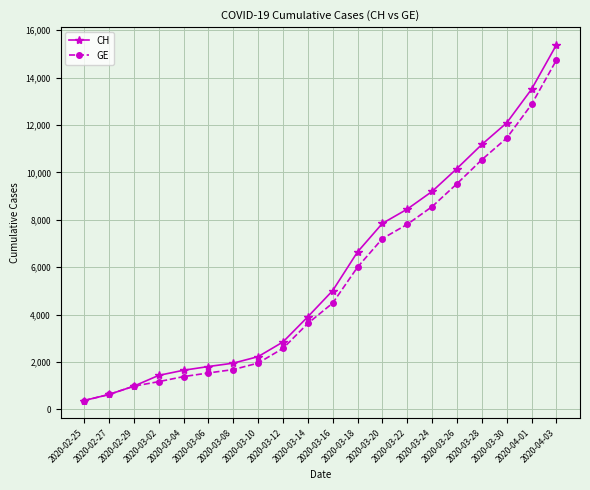

Reading left to right, list all the values displayed in this chart.

CH: 375	630	981	1436	1652	1809	1952	2226	2845	3908	5012	6644	7847	8449	9196	10162	11175	12086	13505	15375
GE: 375	630	981	1171	1384	1538	1681	1955	2574	3627	4485	6002	7205	7807	8554	9520	10533	11444	12863	14733